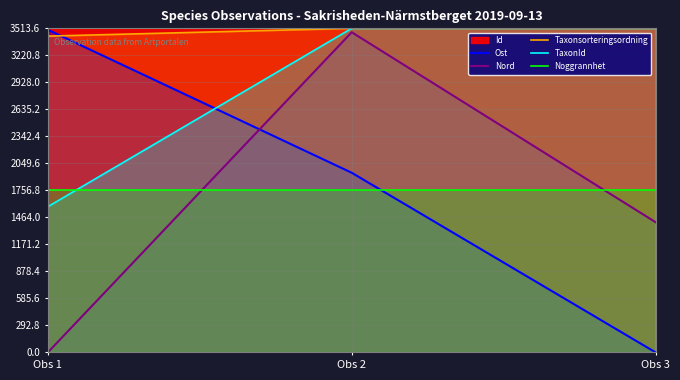

What is the difference between the highest and lowest values at Obs 3?

3513.6